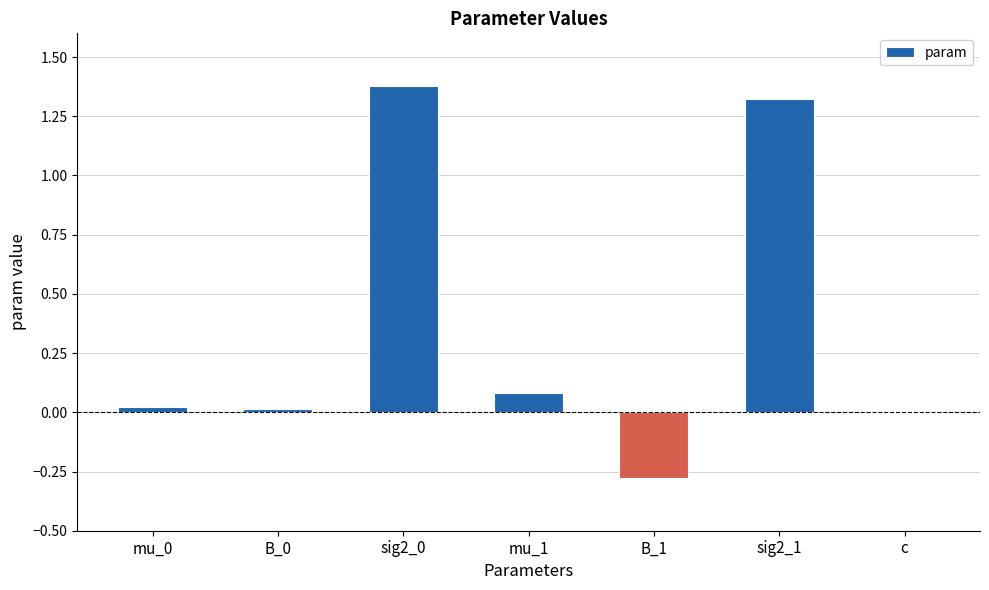

The value at c is 0.7. True or false?

False